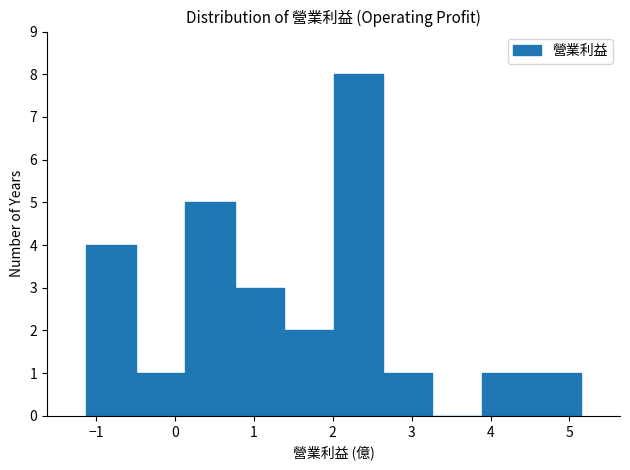

How tall is the bar that spans 0.8 to 1.4 on the x-axis? Neither the bar edges nor the heights are printed on the chart, so give them approximately, as read against the axes.

3